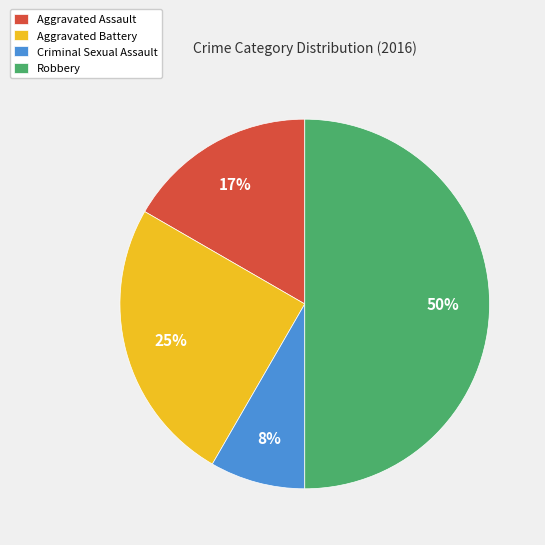

Do Aggravated Assault and Robbery together represent more than half of the pie?

Yes